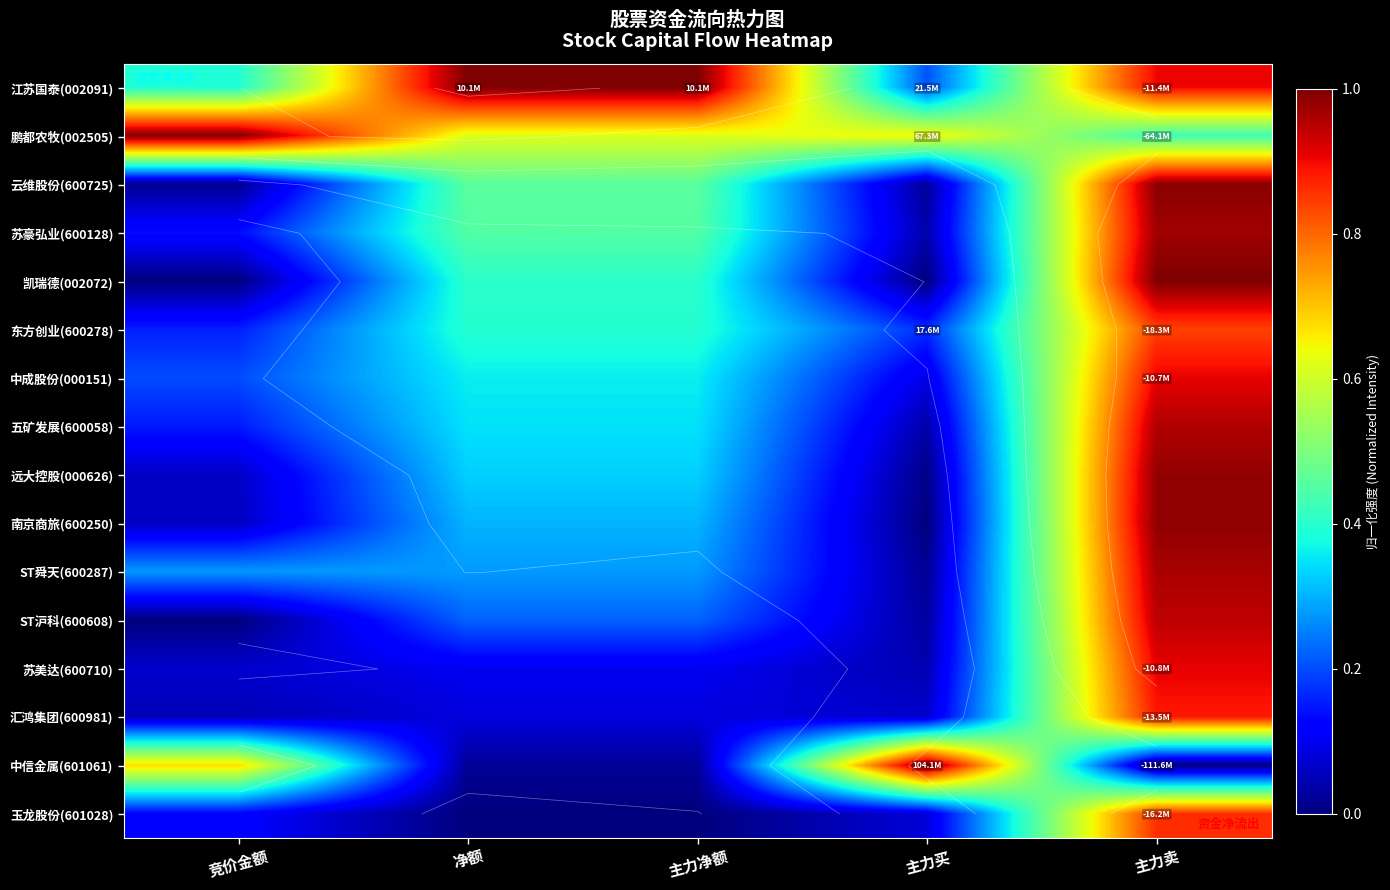

Which category has the highest value across all series?

净额